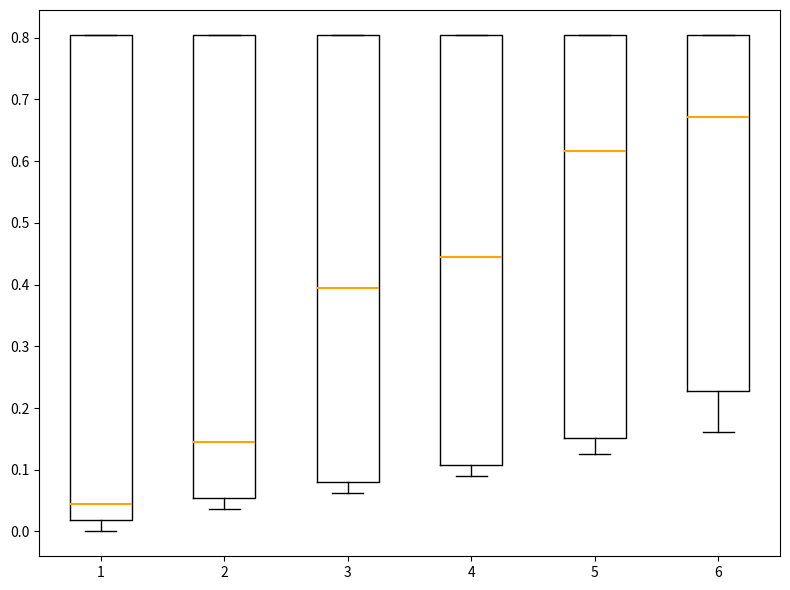

Which box's median line is the lowest?

1